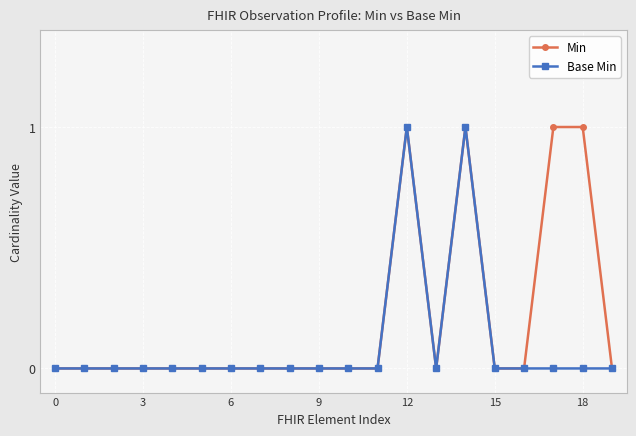

True or false: Base Min has more than 0 interior local peaks.

True